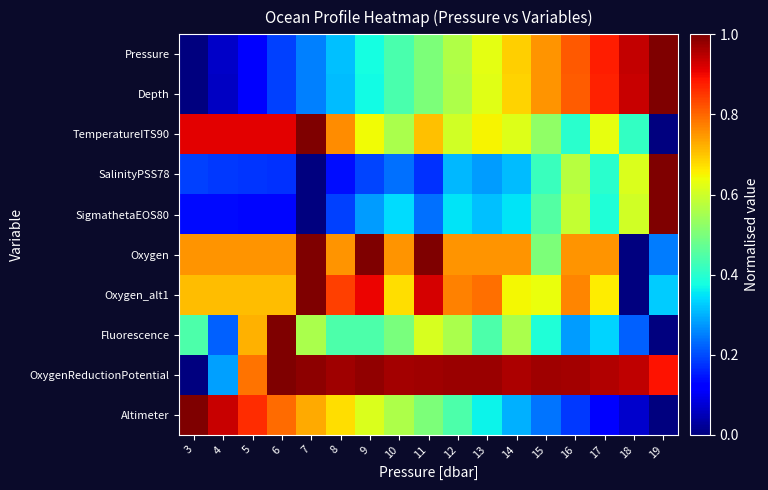

At which category does the chart reach its peak across all series?

19